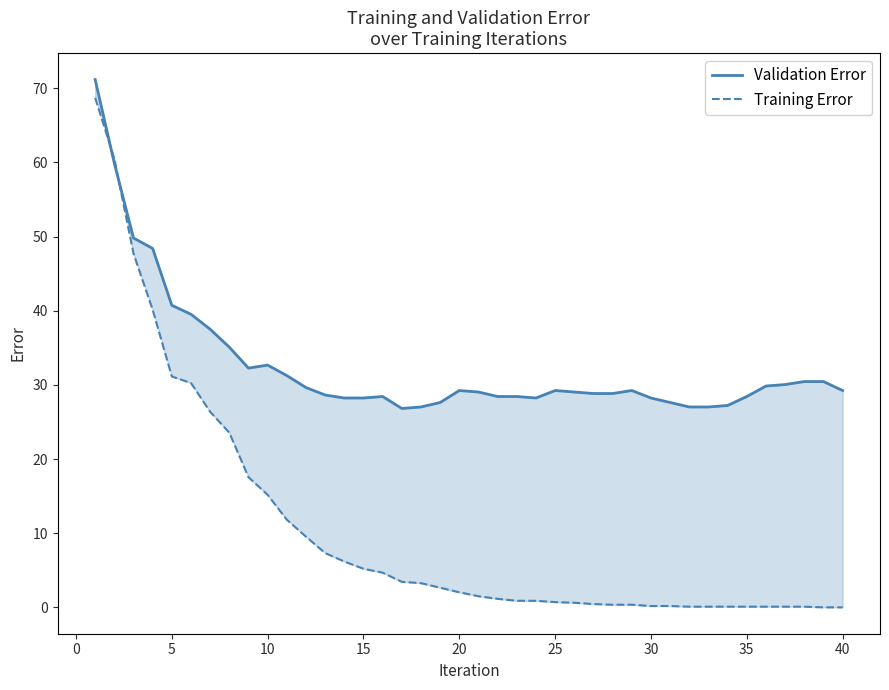

Is this an area chart (filled region under the line)?

No